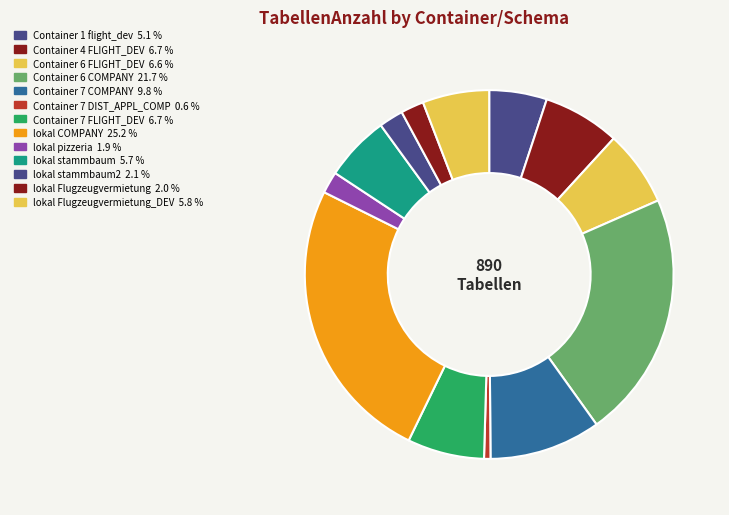

What is the largest slice in the pie chart?

lokal
COMPANY